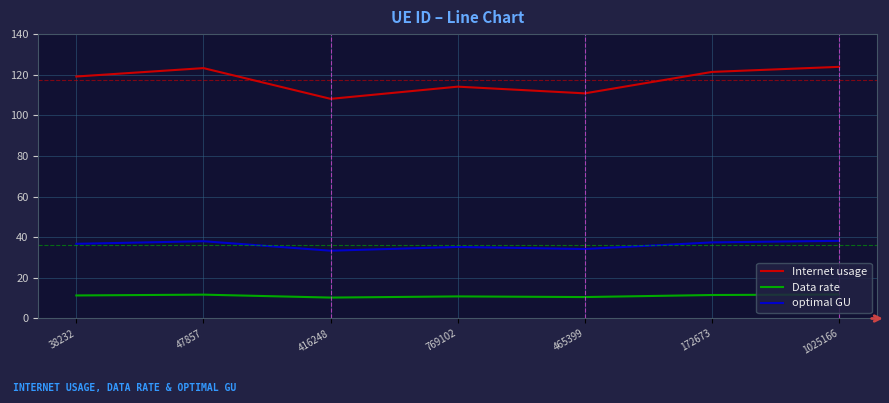

What is the difference between the optimal GU values at 47857 and 416248?

4.7